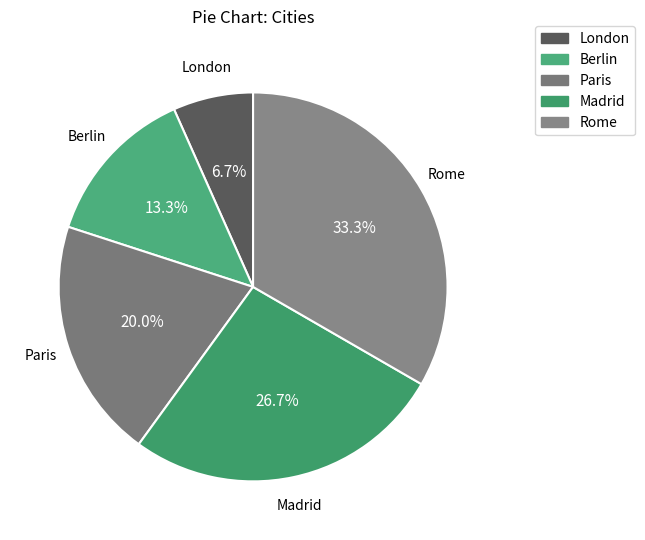

Is Madrid the majority of the pie?

No